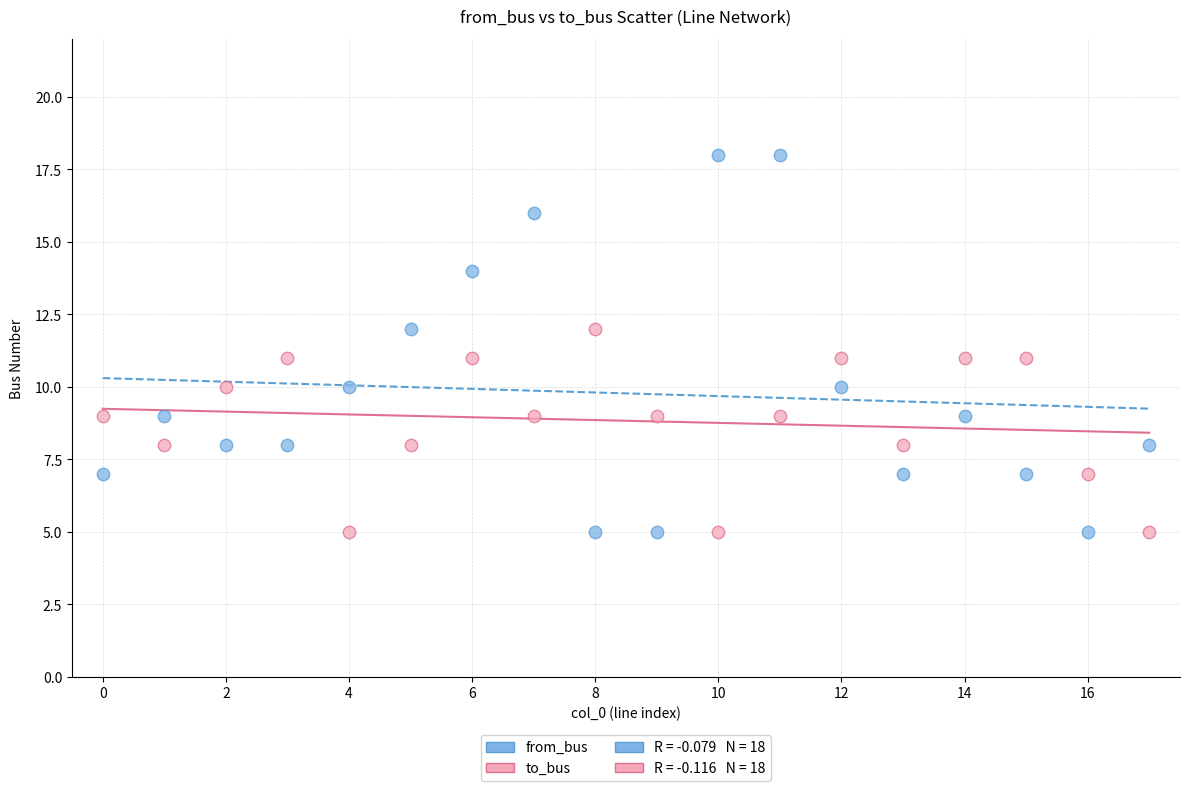

Which series has the largest Y range (max minus min)?

from_bus